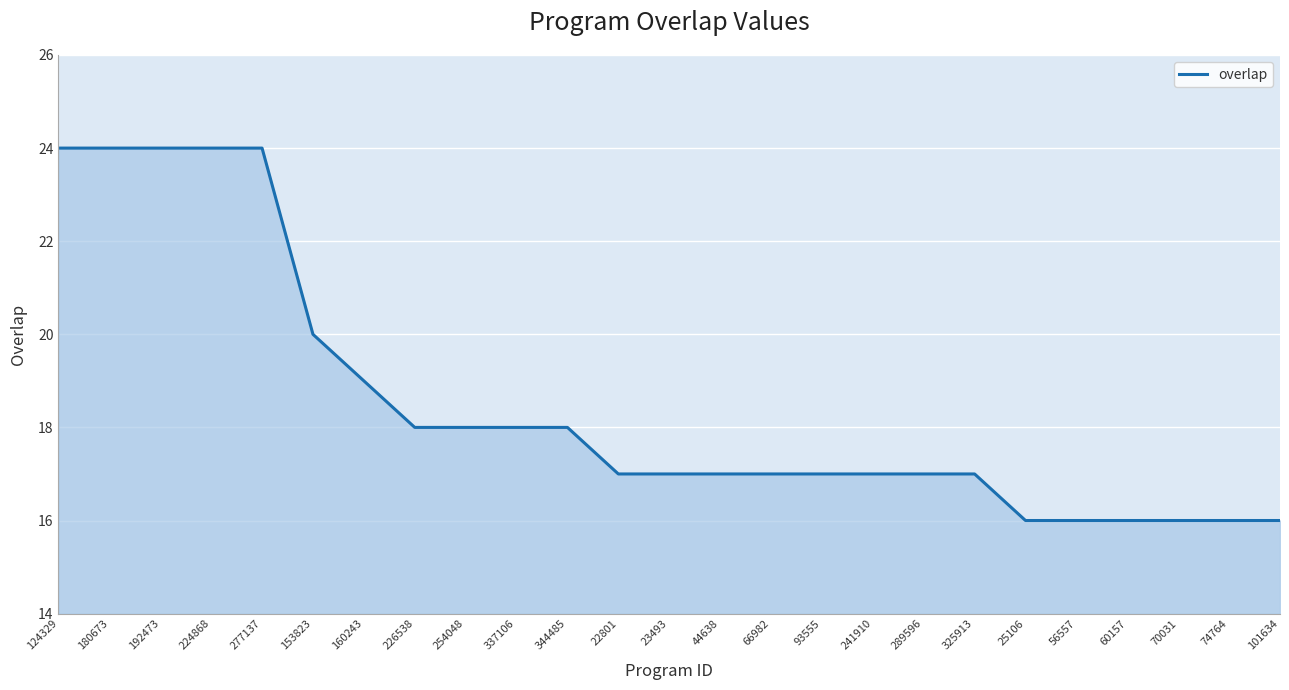

Is it true that the value at 289596 is 17?

True